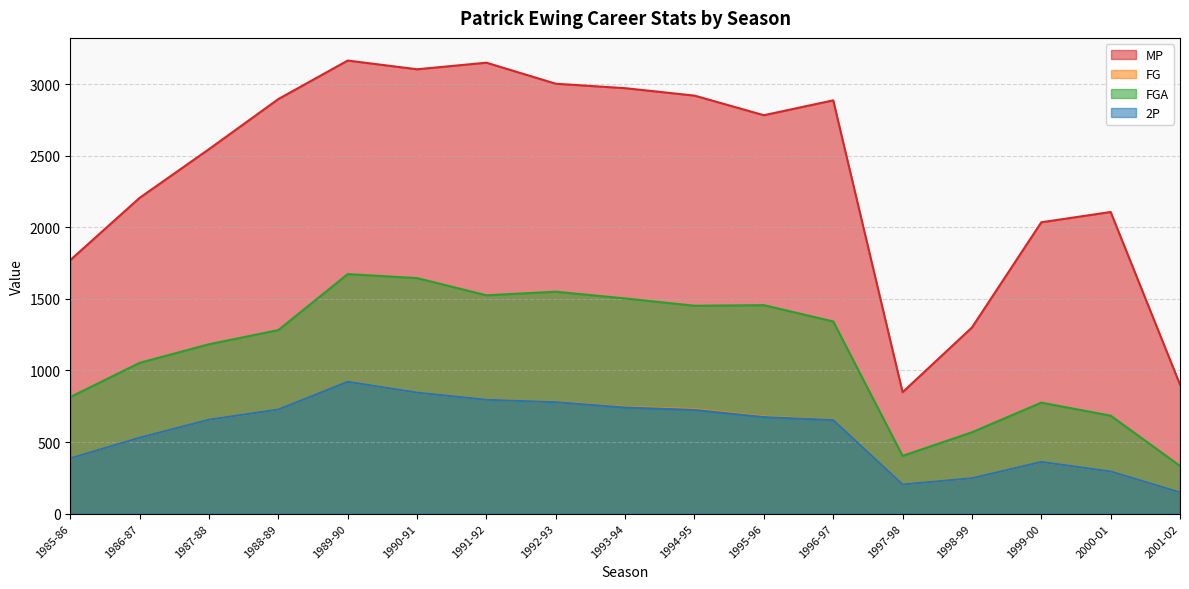

List the labels in order of MP value, smallest first.

1997-98, 2001-02, 1998-99, 1985-86, 1999-00, 2000-01, 1986-87, 1987-88, 1995-96, 1996-97, 1988-89, 1994-95, 1993-94, 1992-93, 1990-91, 1991-92, 1989-90